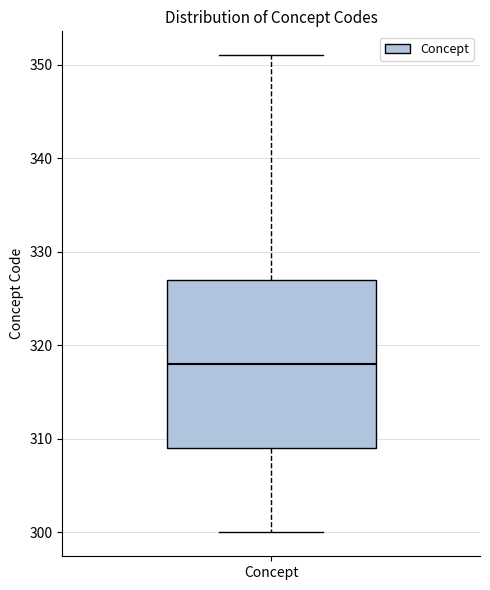

Transcribe this box plot: give where the median line is, the range the box spans, and where the two whiskers end, as read against the y-axis. The values are not printed on the chart, so give them approximately, as read against the axis.

median 318, box 309 to 327, whiskers 300 to 351